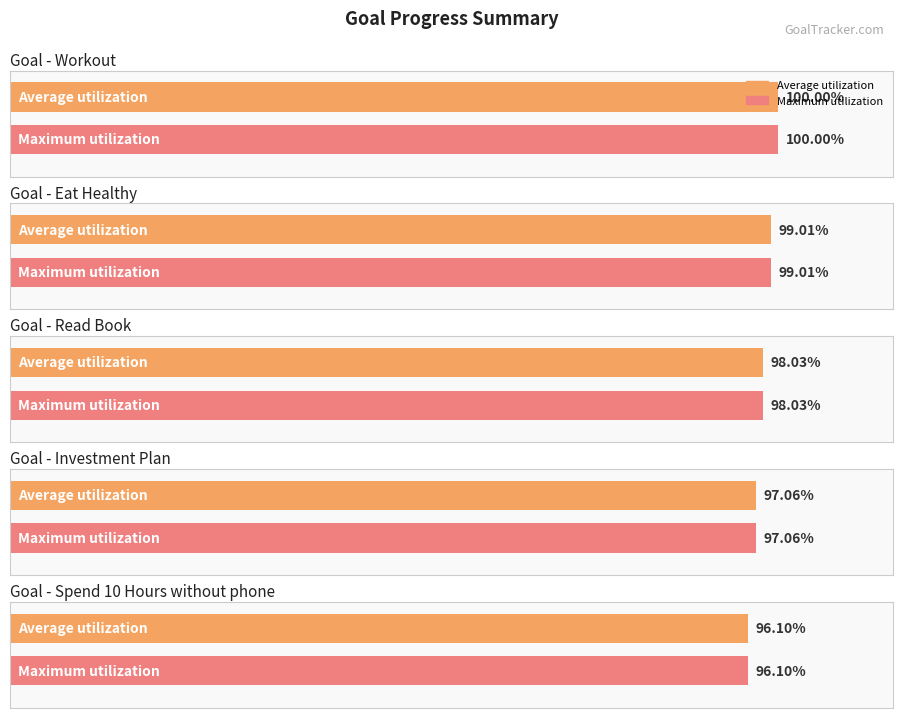

At which category is the sum across all series the highest?

Workout